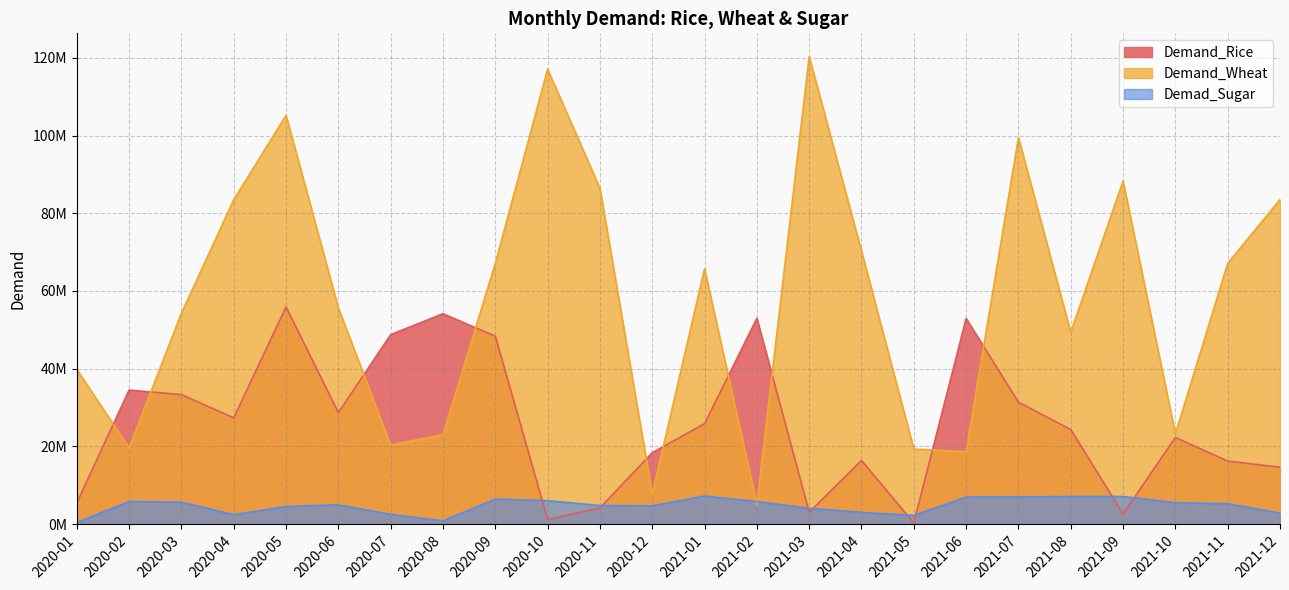

What is the maximum value for Demad_Sugar?

7245679